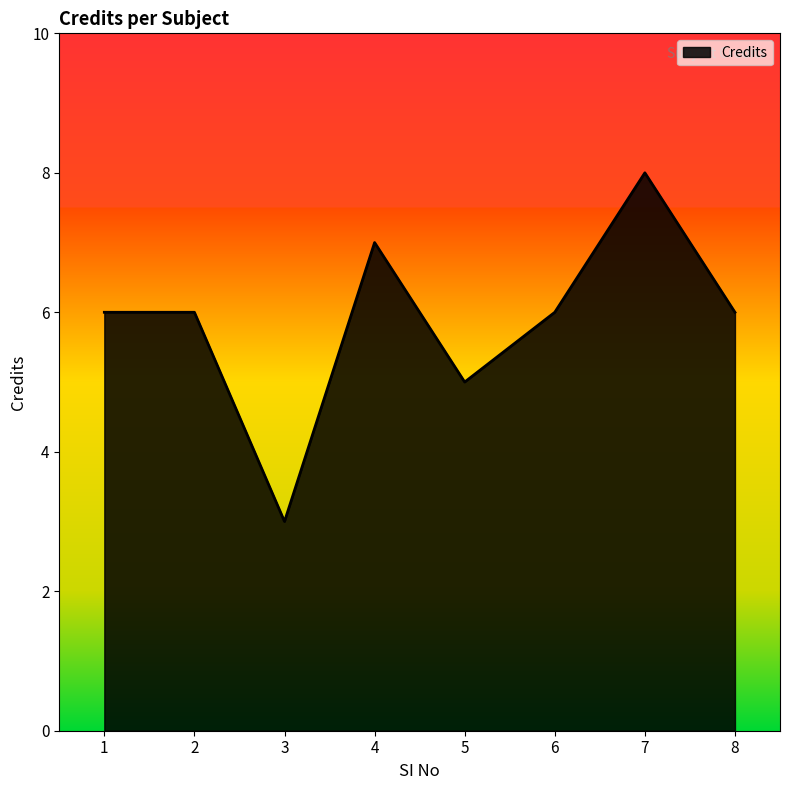

How many interior local valleys (lower than both neighbors) does the data have?

2